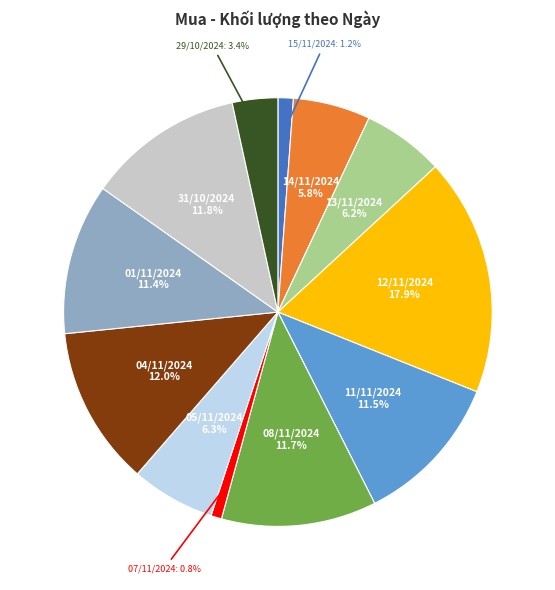

Is the sum of 13/11/2024 and 08/11/2024 greater than half?

No